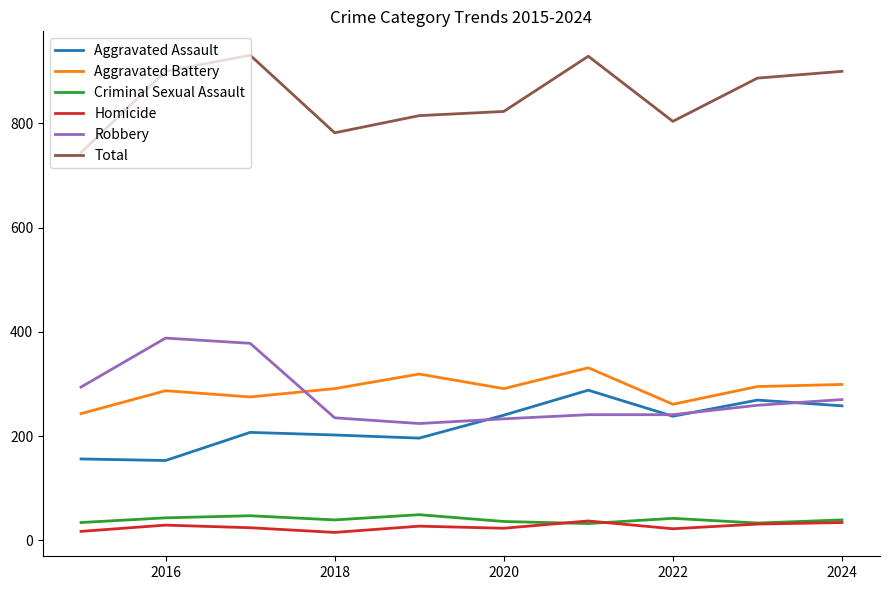

Which series has the largest total across all categories?

Total